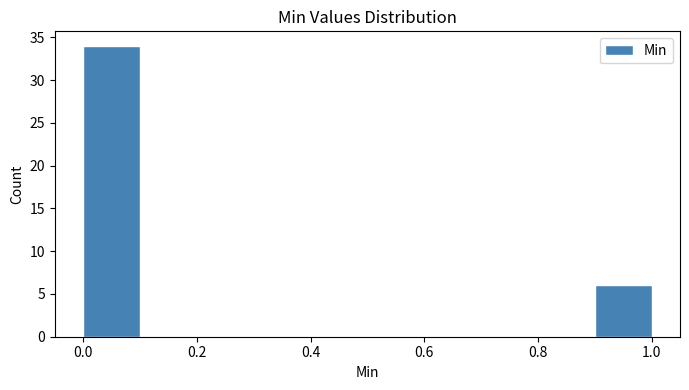

Reading left to right, transcribe this chart: for each bar, give the range it covers on the x-axis and its height. The values are not printed on the chart, so give them approximately, as read against the axis.

0.0 to 0.1: 34
0.1 to 0.2: 0
0.2 to 0.3: 0
0.3 to 0.4: 0
0.4 to 0.5: 0
0.5 to 0.6: 0
0.6 to 0.7: 0
0.7 to 0.8: 0
0.8 to 0.9: 0
0.9 to 1.0: 6